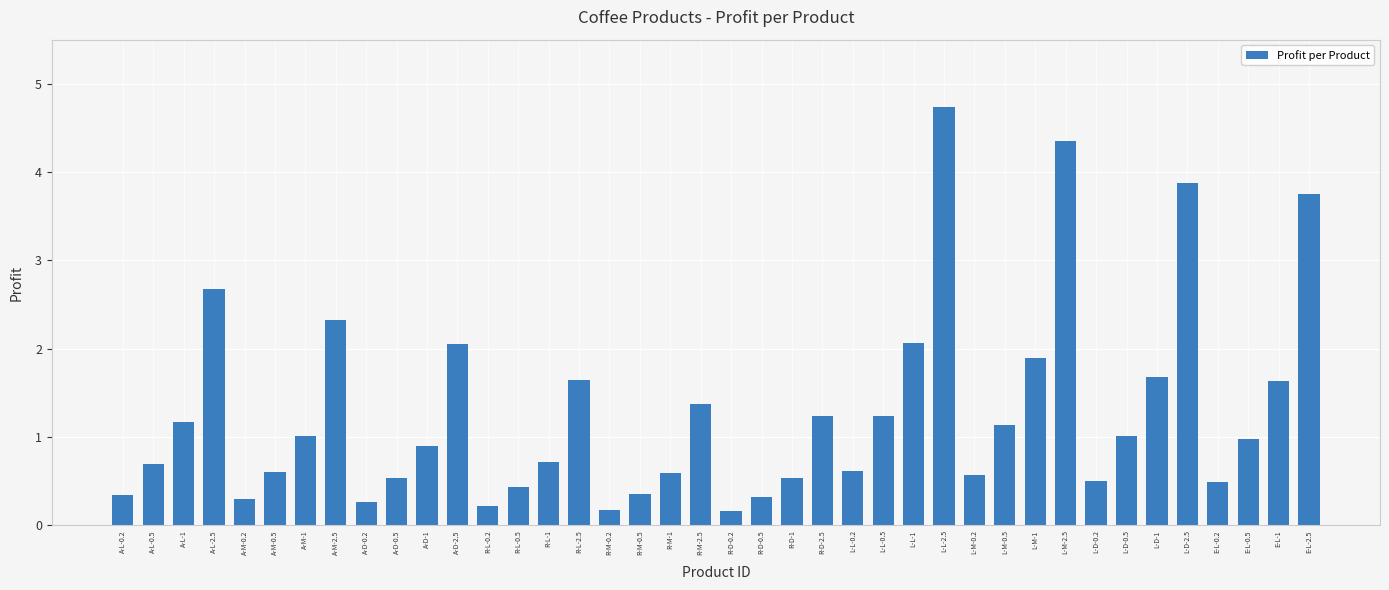

What is the maximum value shown in the chart?

4.7